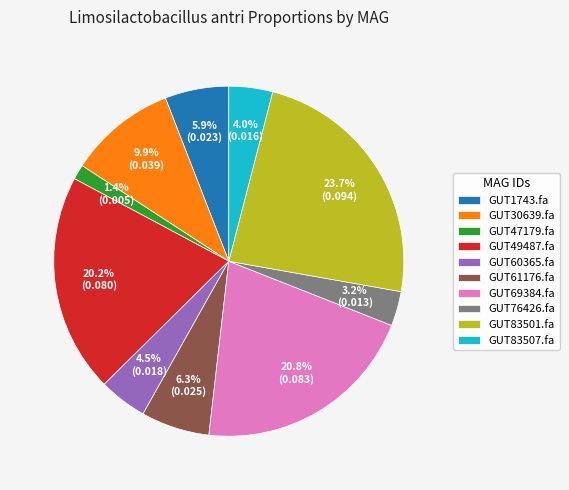

What is the smallest slice in the pie chart?

GUT47179.fa